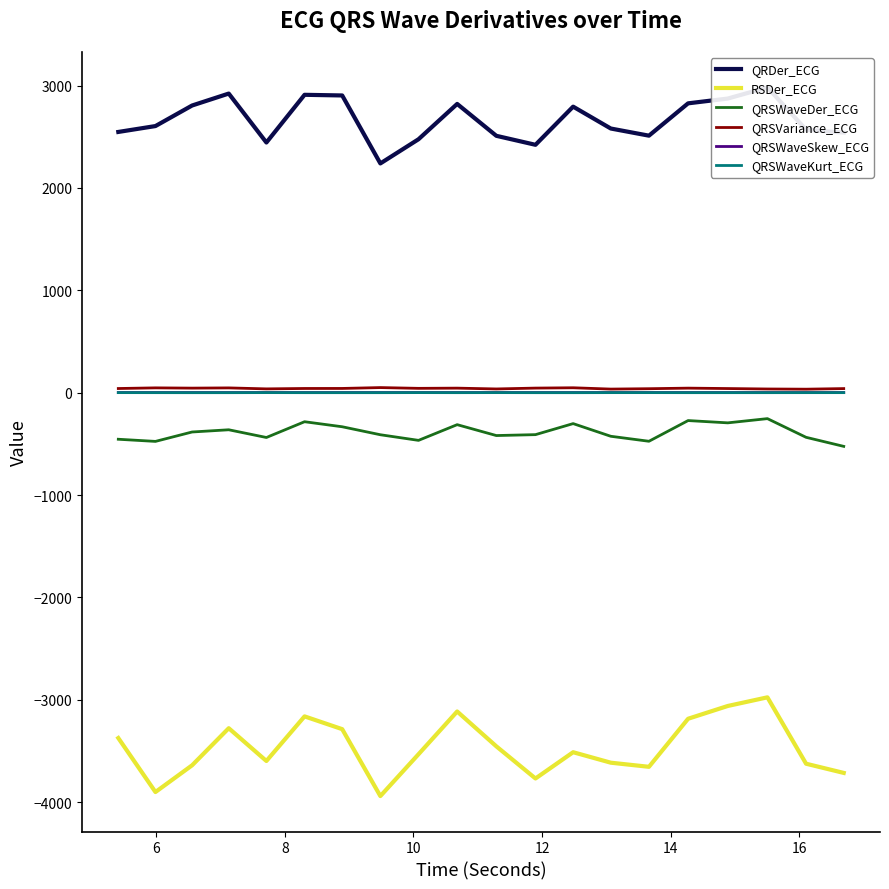

True or false: QRSWaveDer_ECG and QRSVariance_ECG intersect in this chart.

False